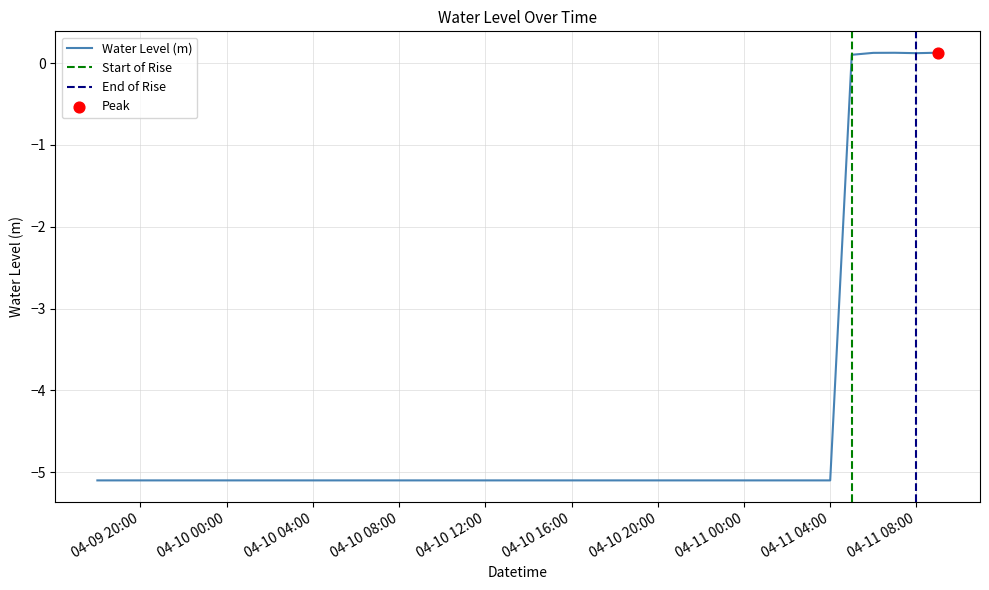

Which has a higher value, 2024-04-10 00:00:00 or 2024-04-09 23:00:00?

2024-04-10 00:00:00